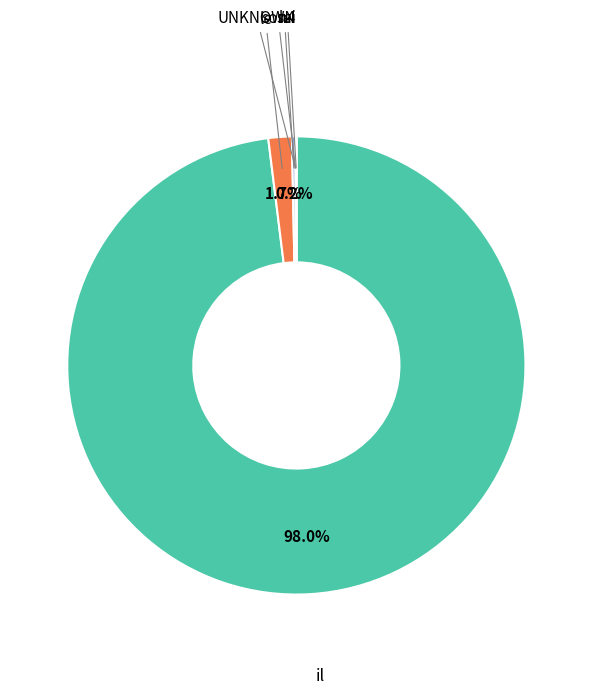

What is the majority slice?

il